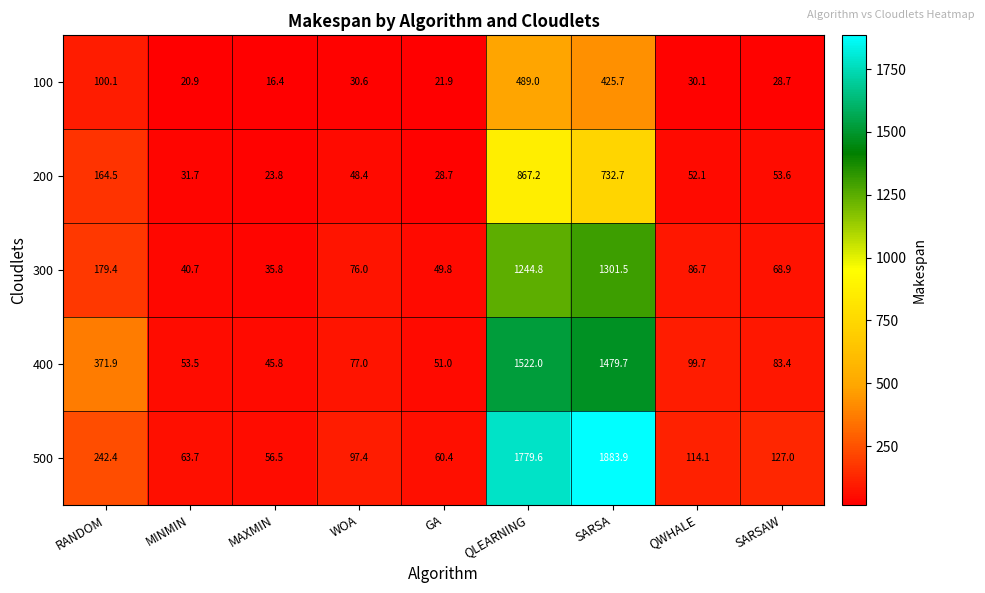

Which series has the widest spread of values?

500